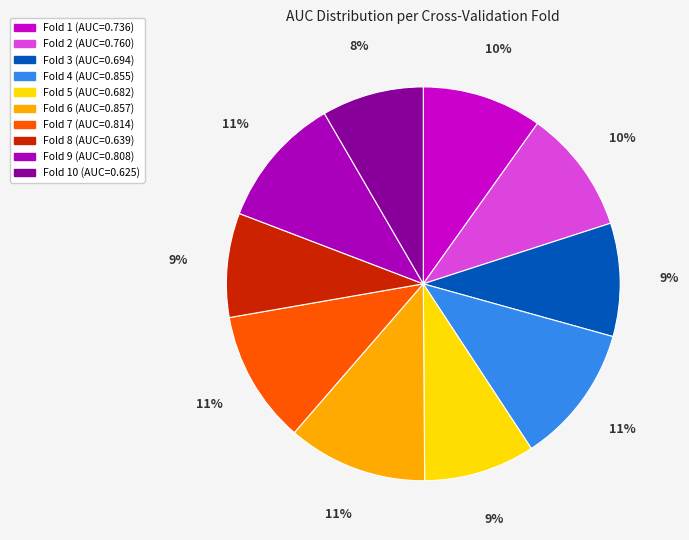

Which slice is the smallest?

Fold 10